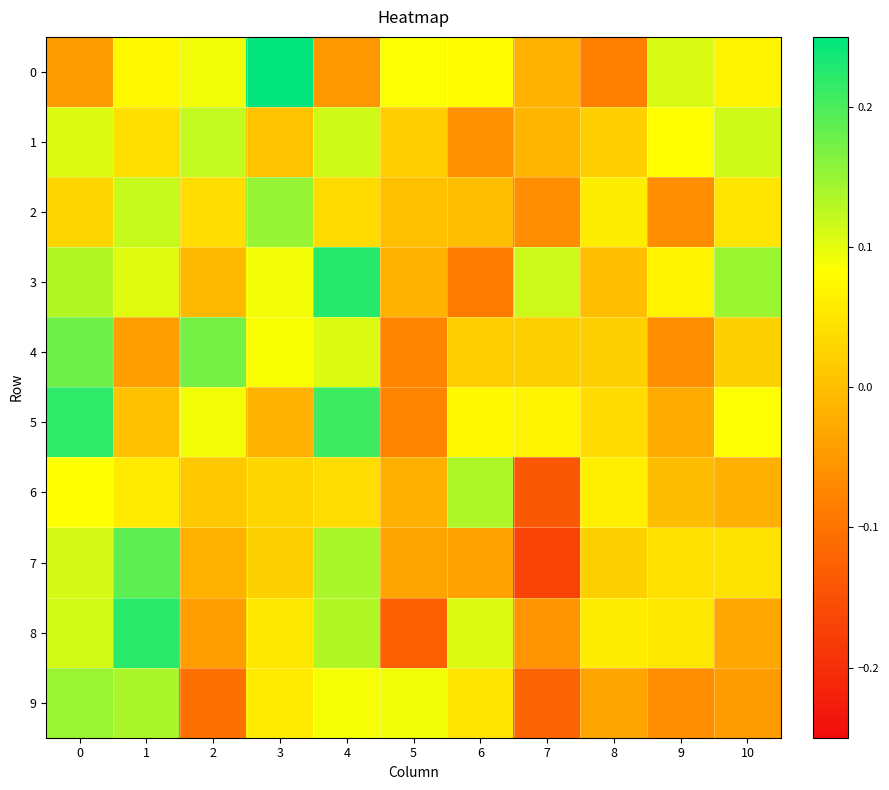

Rank the series at 0 from highest to lowest value.

5, 4, 9, 3, 8, 7, 1, 6, 2, 0